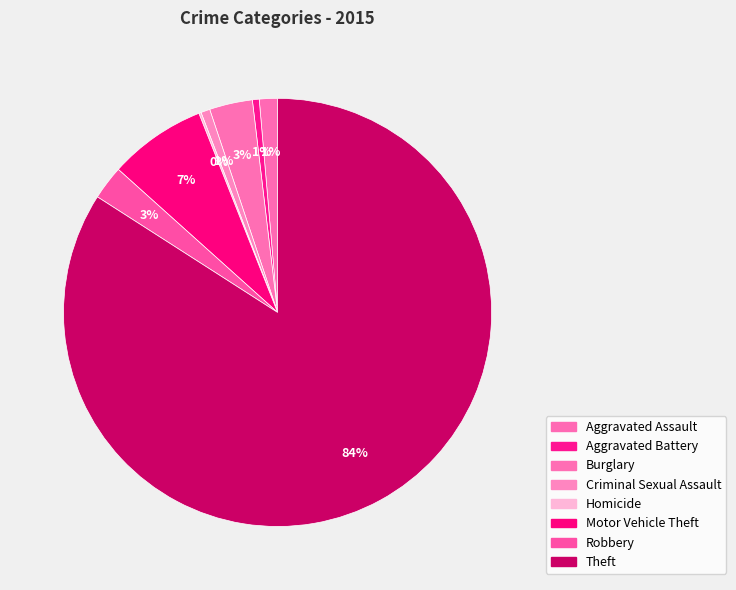

What is the change in value from Criminal Sexual Assault to Theft?

+487